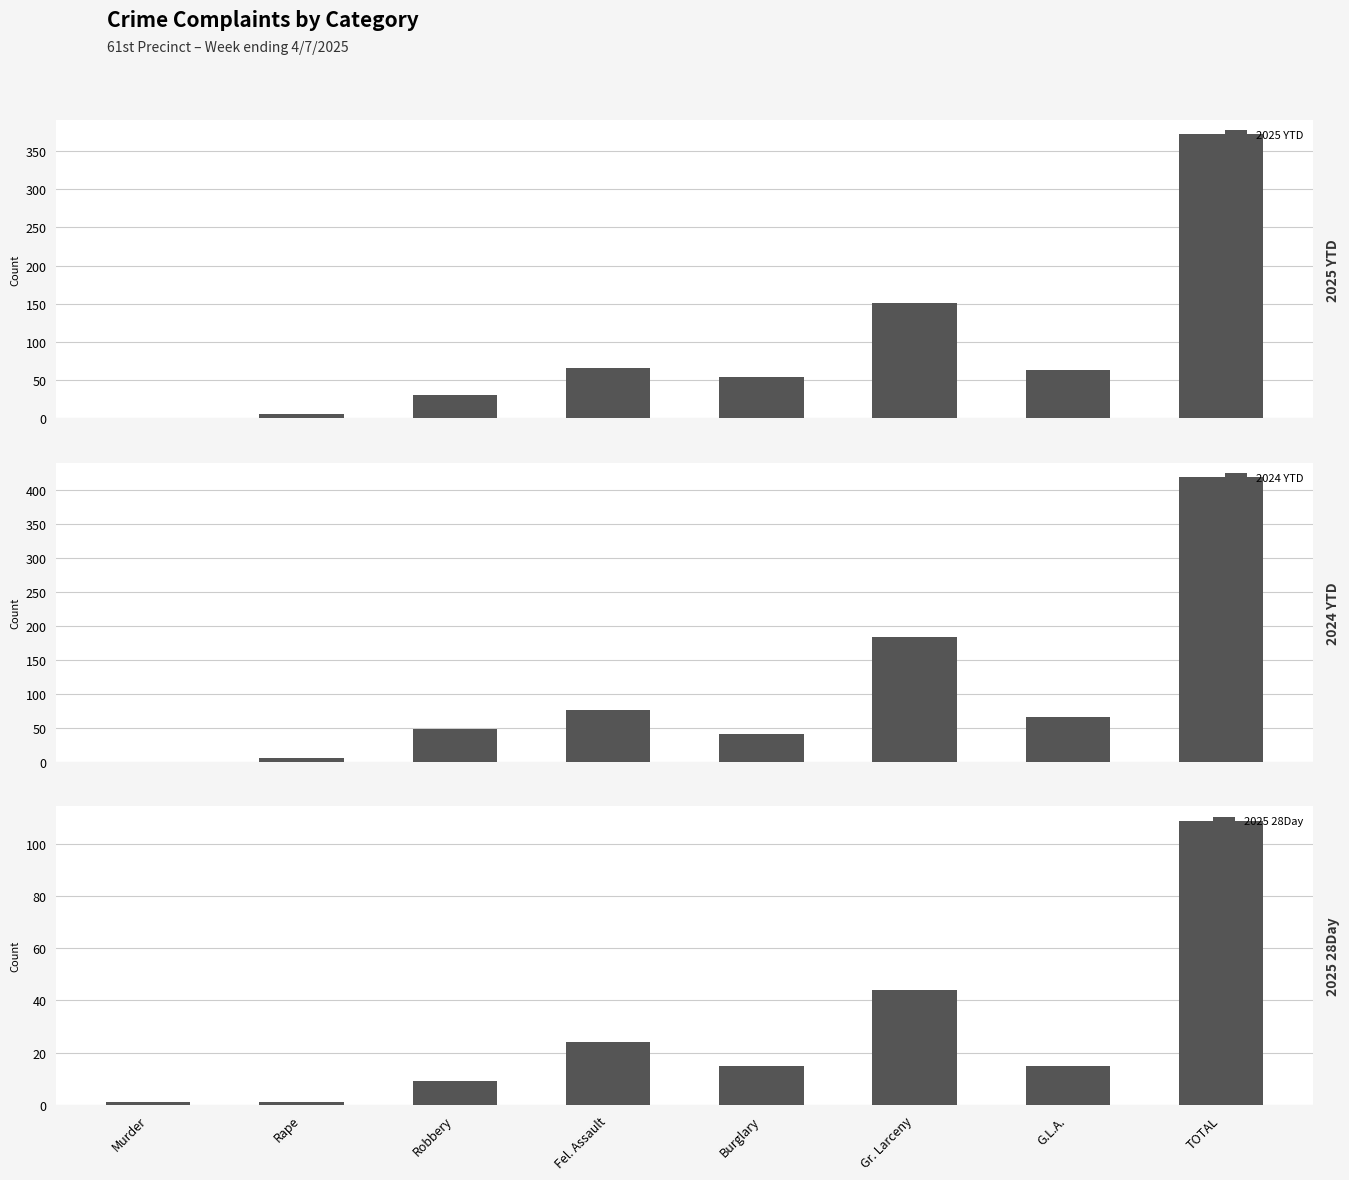

Between Rape and G.L.A., which series saw the biggest shift?

2024 YTD